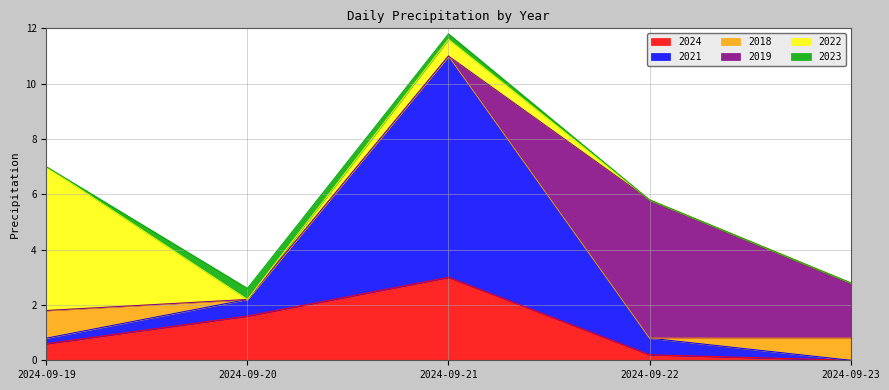

Which series has the largest total across all categories?

2021